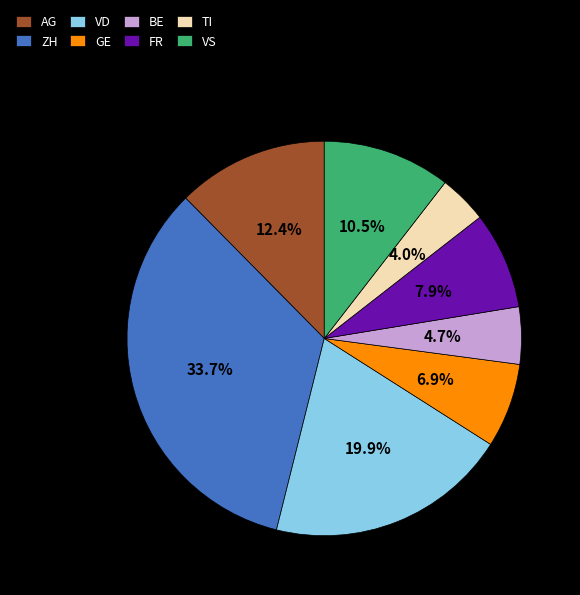

Combined, do ZH and BE account for over 50%?

No